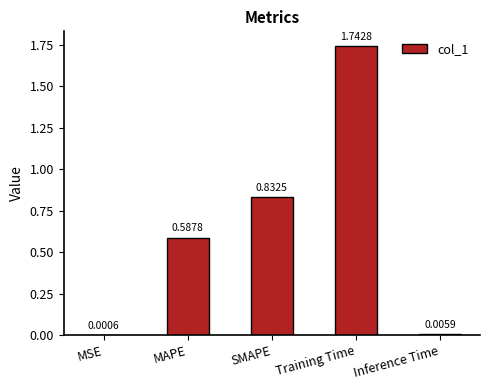

What is the change in value from SMAPE to Training Time?

+0.9